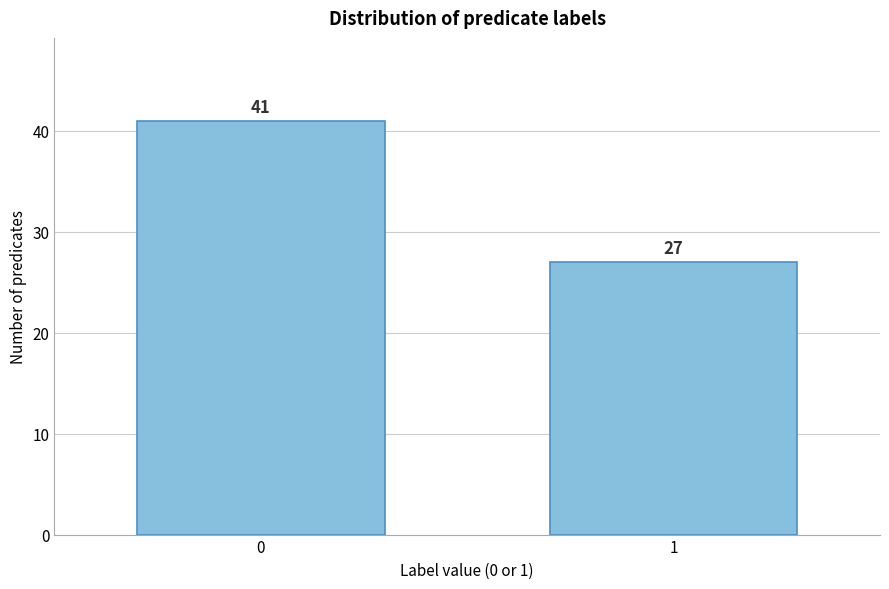

Reading left to right, list all the values displayed in this chart.

41	27